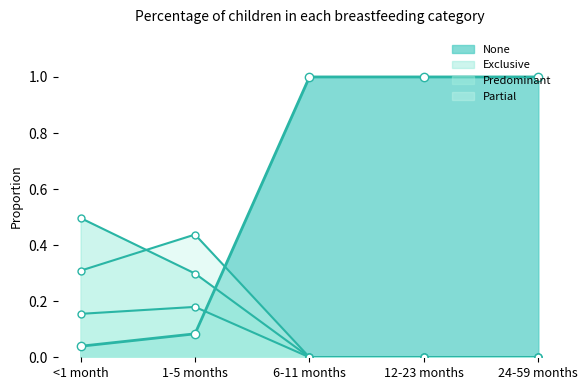

Rank the categories by Partial value from lowest to highest.

6-11 months, 12-23 months, 24-59 months, <1 month, 1-5 months